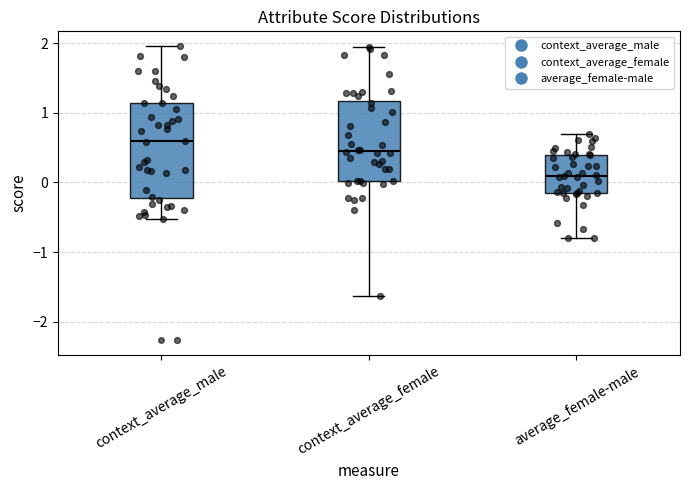

Which box's median line is the lowest?

average_female-male